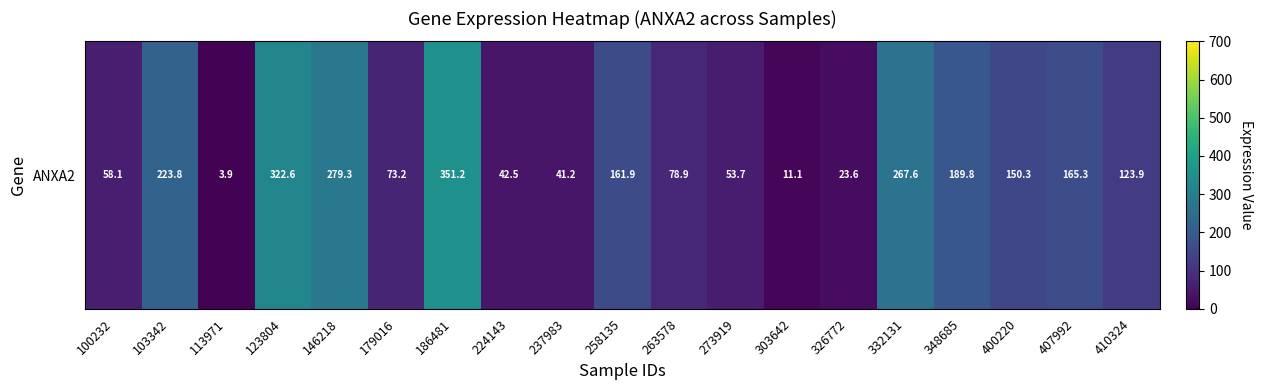

What is the maximum value shown in the chart?

351.2